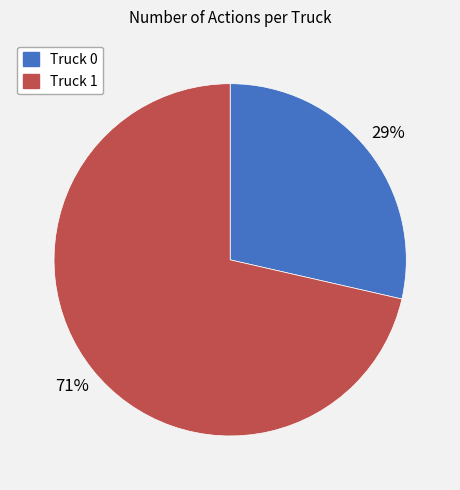

Which has a higher value, Truck 0 or Truck 1?

Truck 1